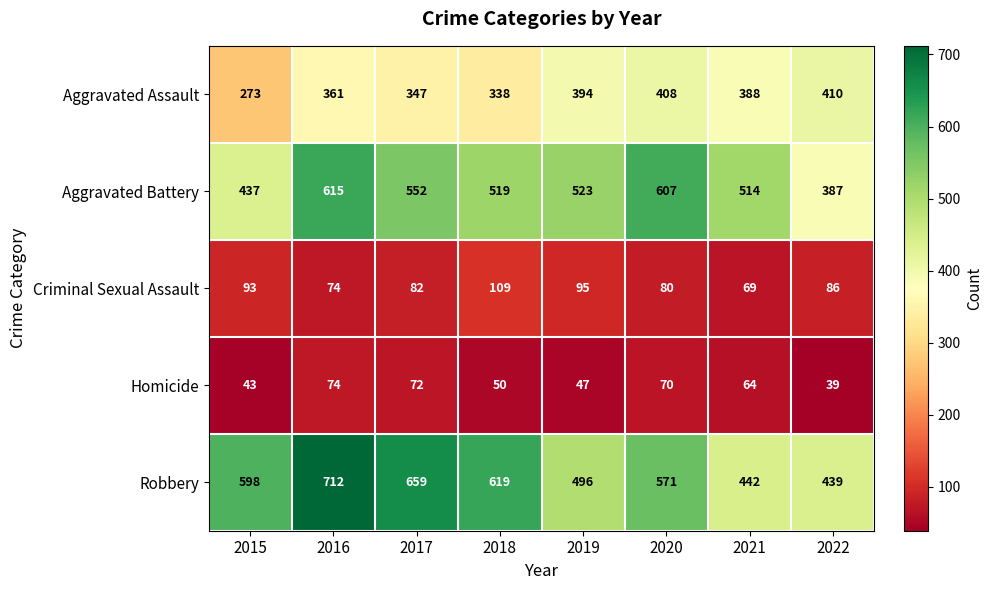

At how many categories does at least one series exceed 158?

8